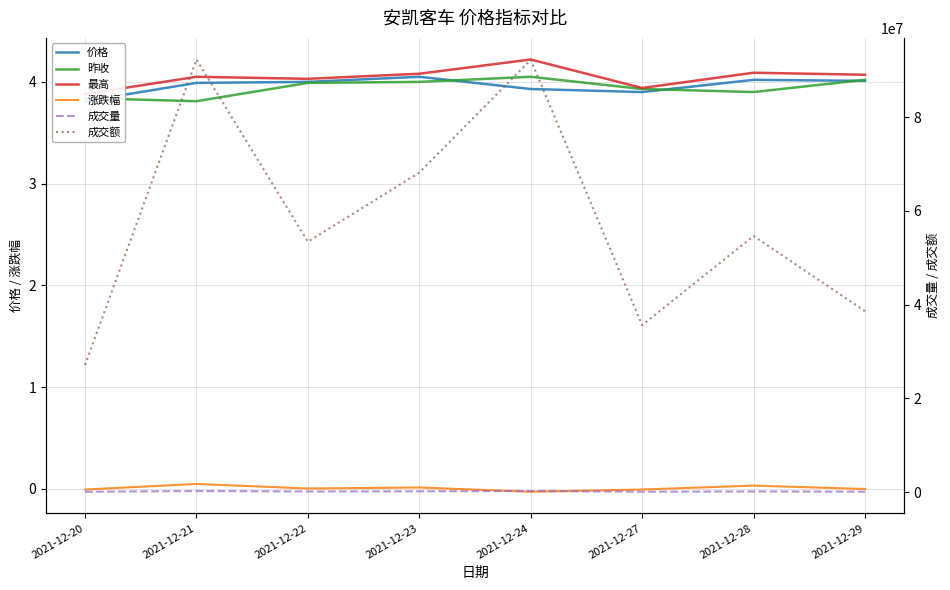

What is the sum of all 成交额 values?

462091199.9